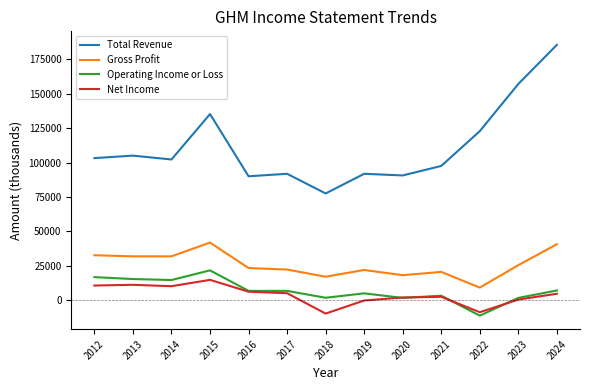

What are all the series names shown in the legend?

Total Revenue, Gross Profit, Operating Income or Loss, Net Income